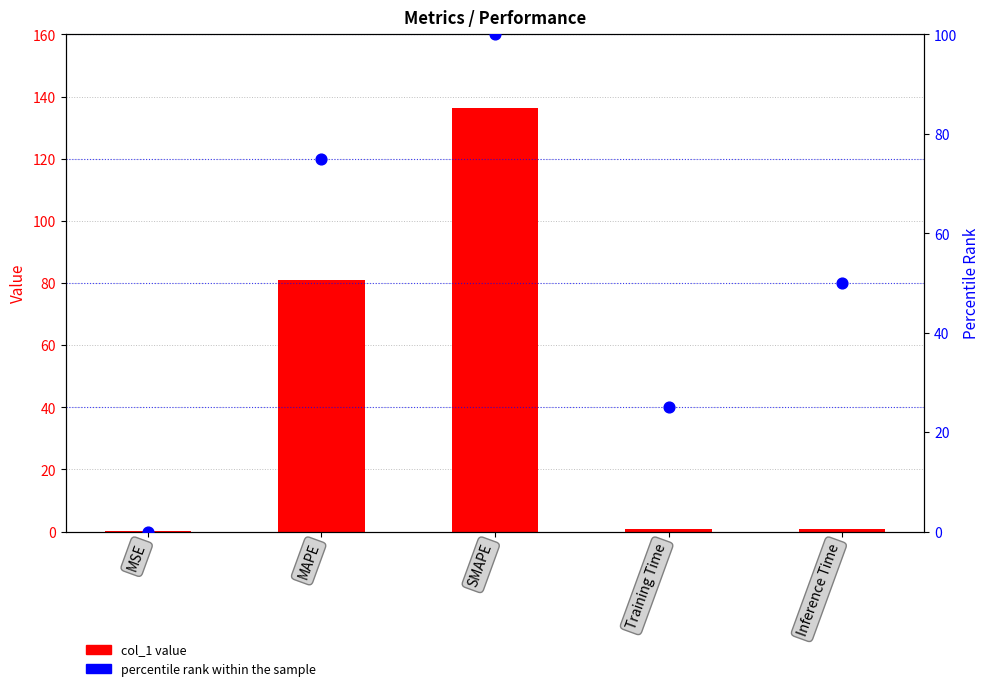

Which series reaches the maximum Y coordinate?

col_1